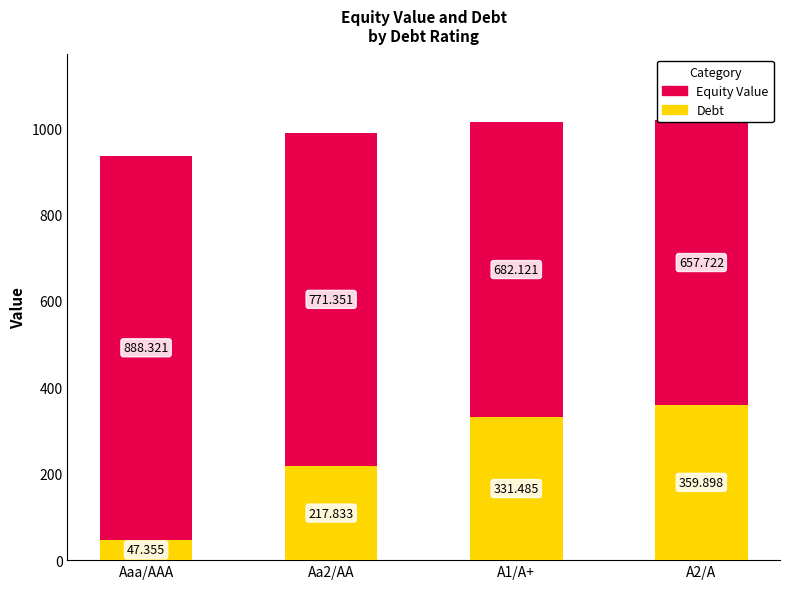

Read the Debt value at A1/A+.

331.5